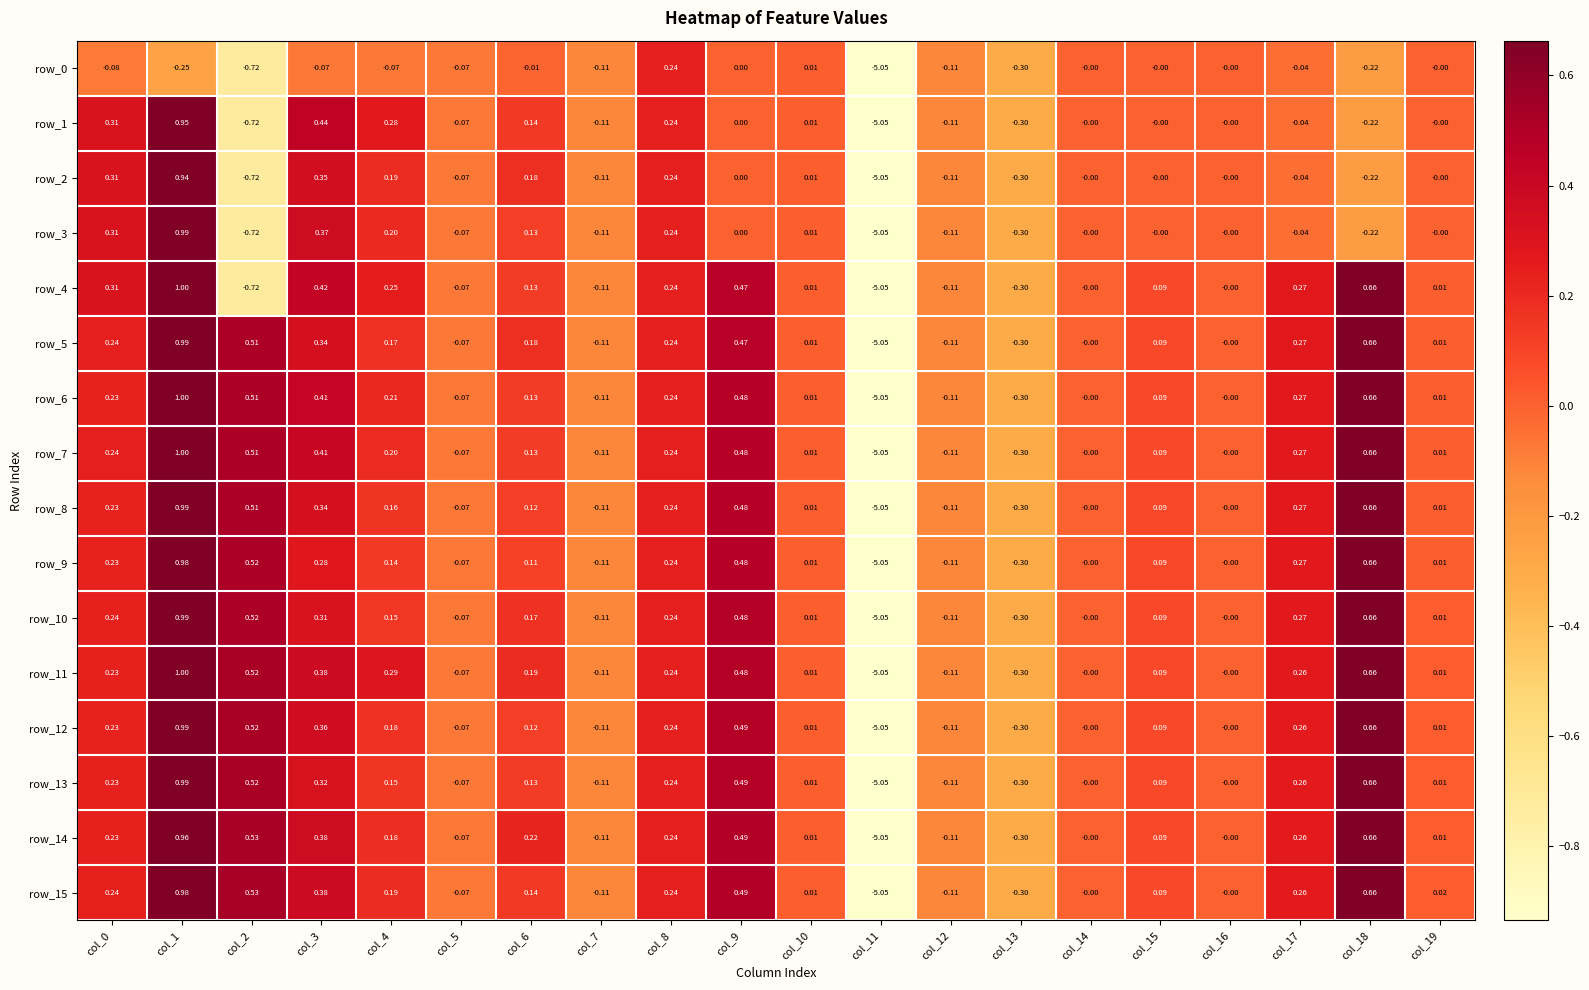

Is the value of row_3 at col_7 greater than the value of row_10 at col_17?

No